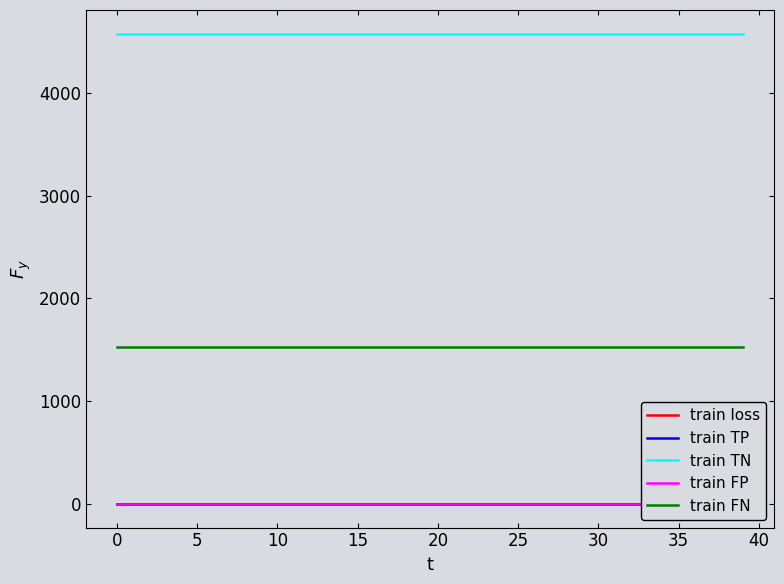

Which series changed the most between 24 and 25?

train loss